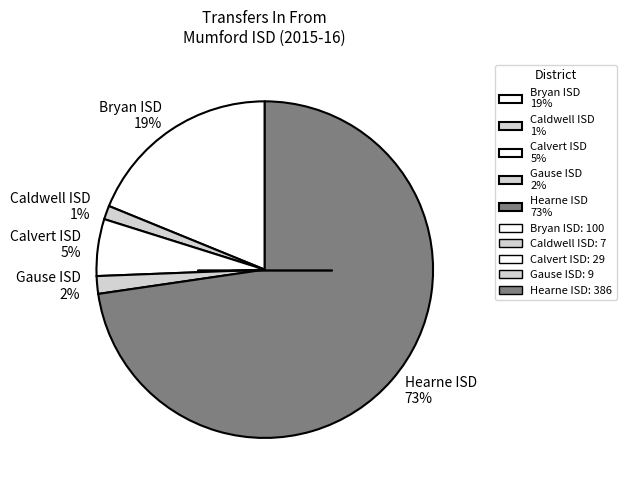

Which category has the biggest portion of the pie?

Hearne ISD